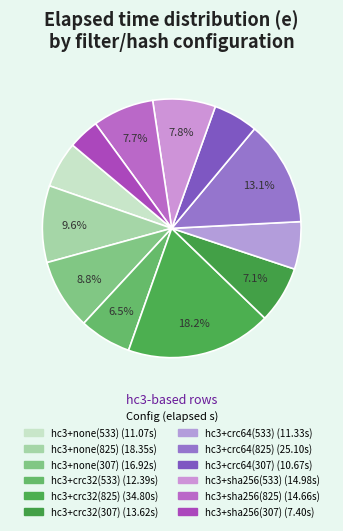

True or false: hc3+none(307) accounts for 22% of the total.

False